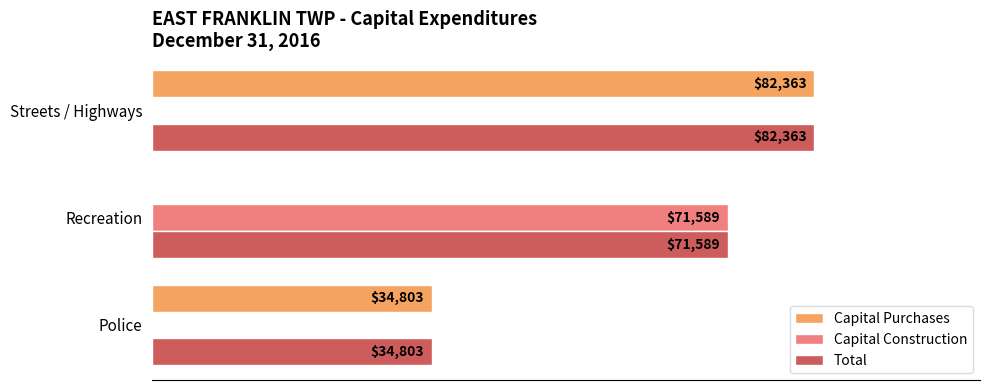

What are all the series names shown in the legend?

Capital Purchases, Capital Construction, Total